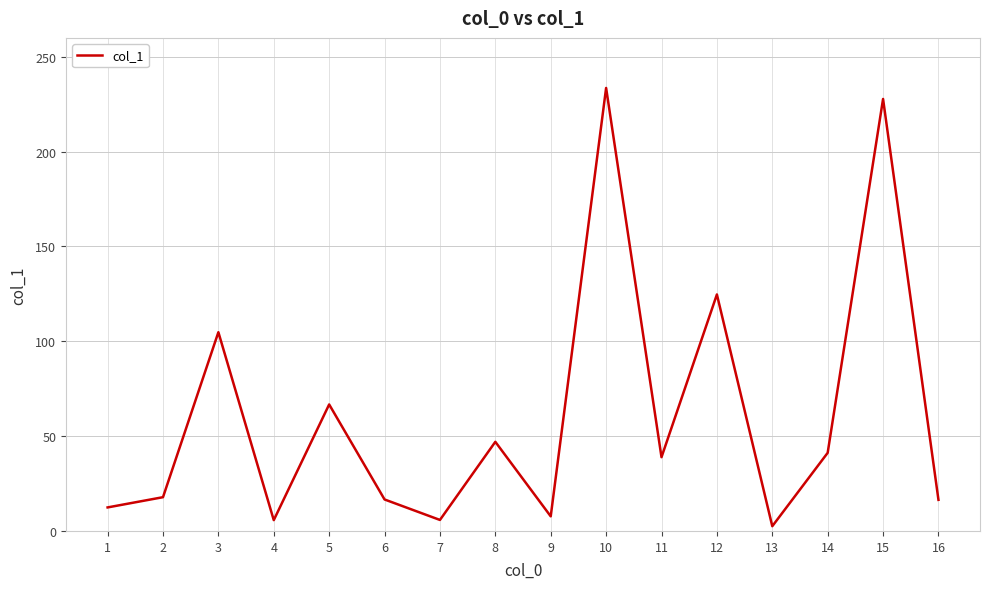

What is the difference between the maximum and minimum values?

231.1